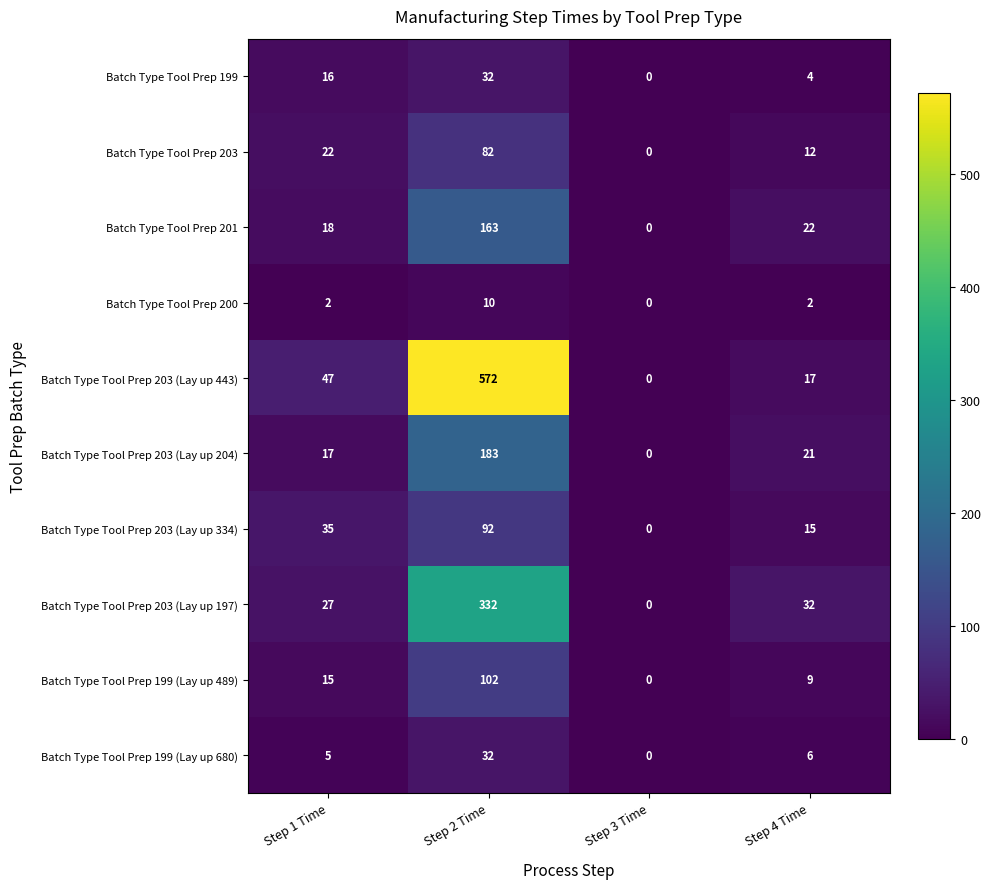

Where is Batch Type Tool Prep 203 nearest to the value 41?

Step 1 Time